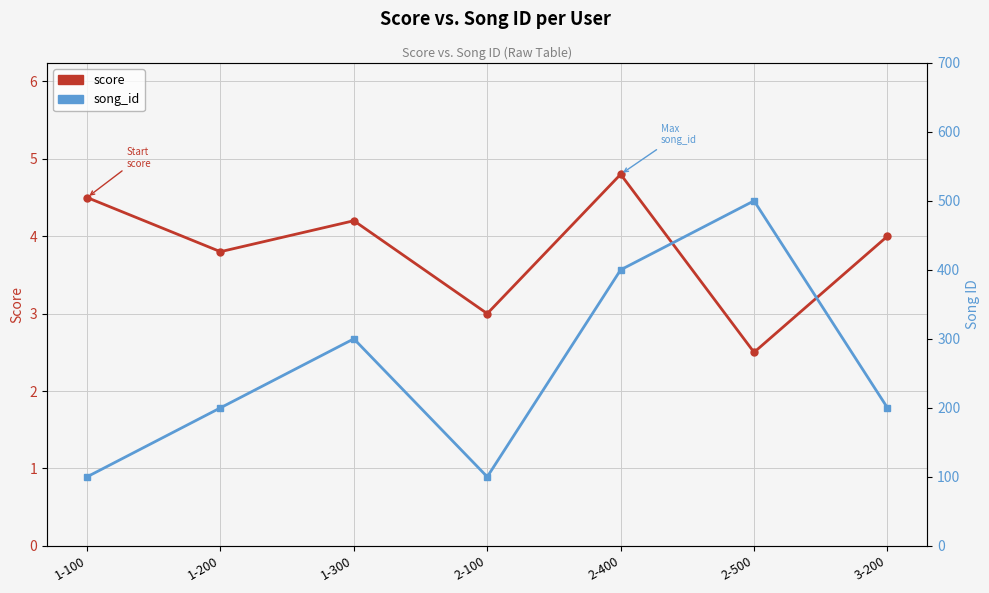

How many song_id values are between 100 and 400?

6